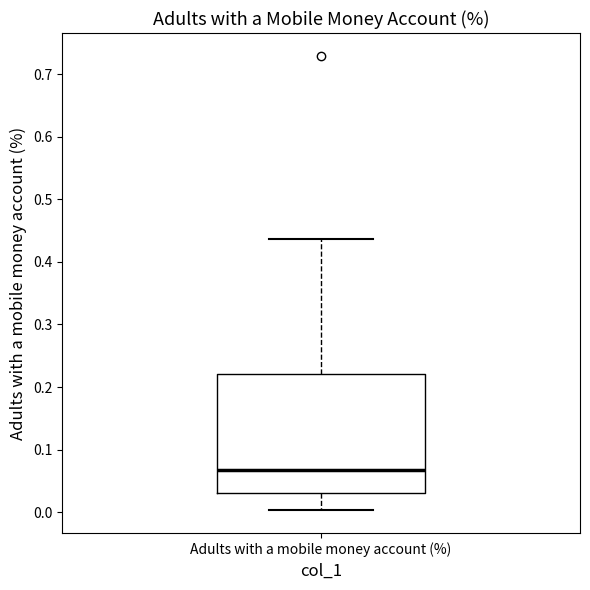

Transcribe this box plot: give where the median line is, the range the box spans, and where the two whiskers end, as read against the y-axis. The values are not printed on the chart, so give them approximately, as read against the axis.

median 0.07, box 0.03 to 0.22, whiskers 0.00 to 0.44